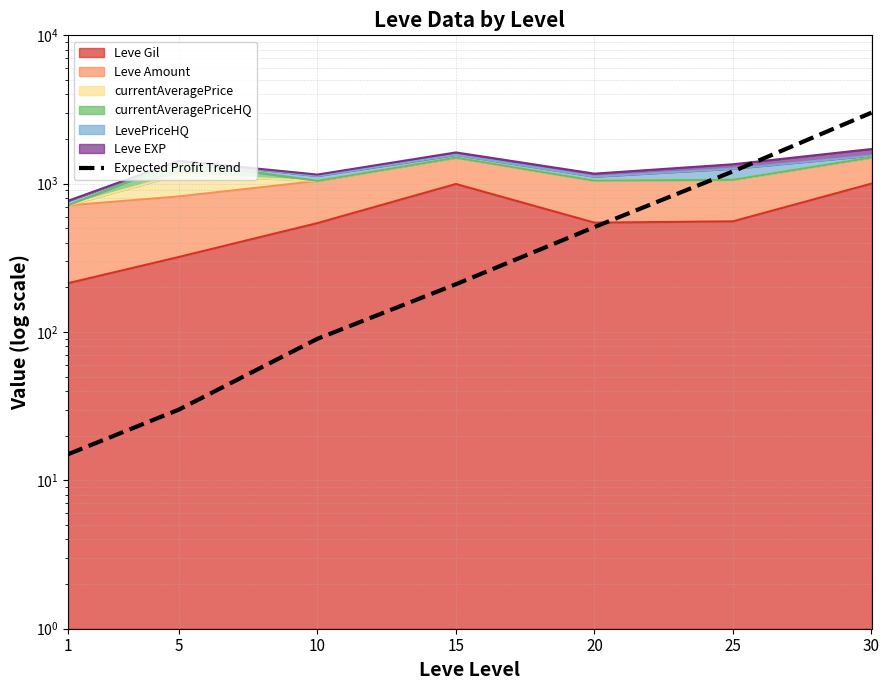

What is the smallest value displayed?

15